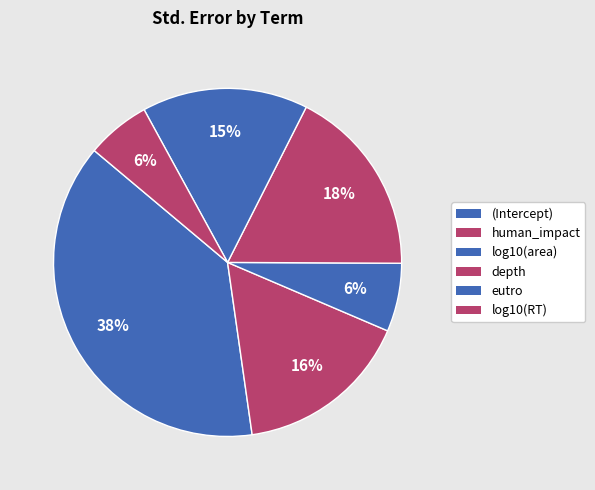

Does depth represent more than half of the total?

No